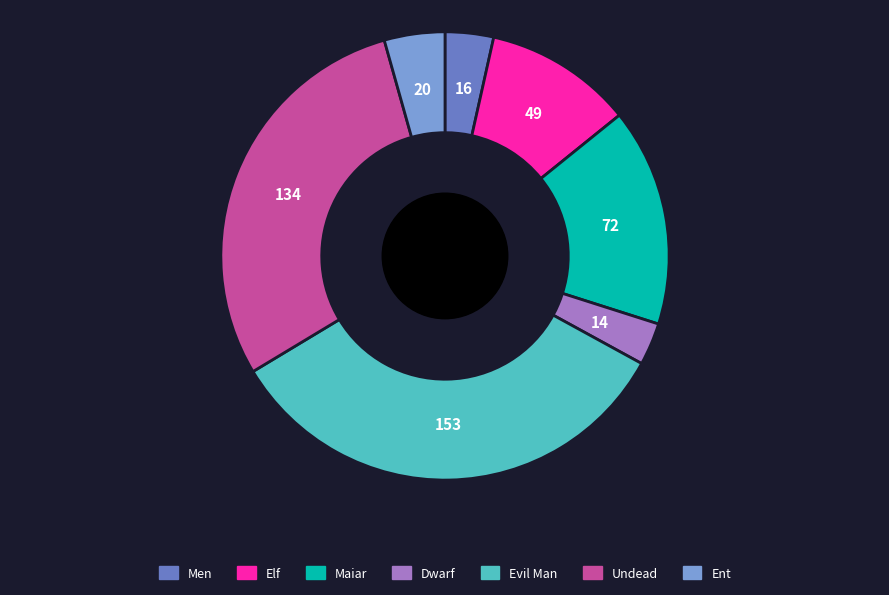

Which category has the biggest portion of the pie?

Evil Man